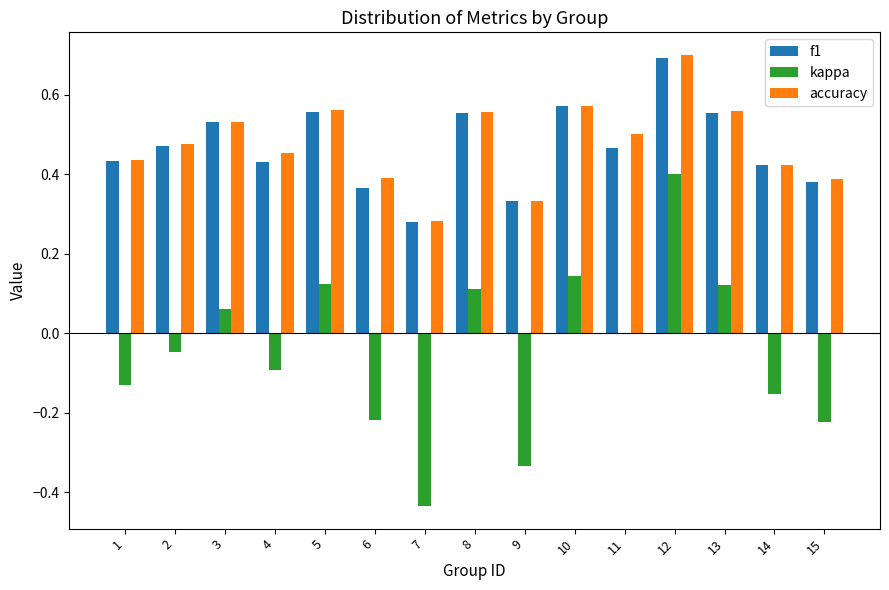

What is the sum of the f1 values at 2 and 4?

0.9